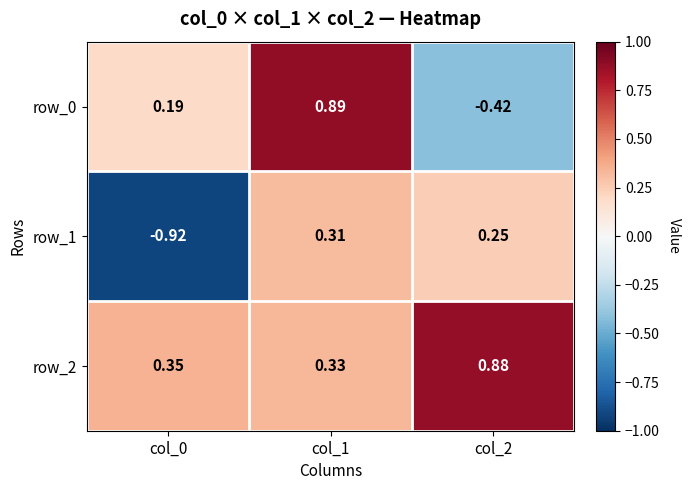

What is the approximate value of row_2 at col_1?

0.3